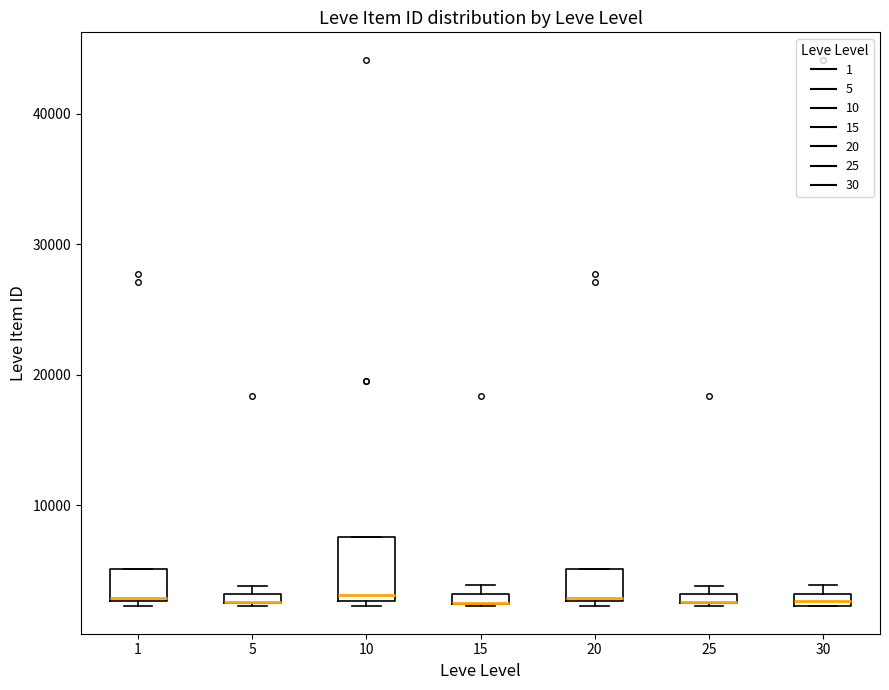

Which box is the tallest, from its lower edge to its upper edge?

10